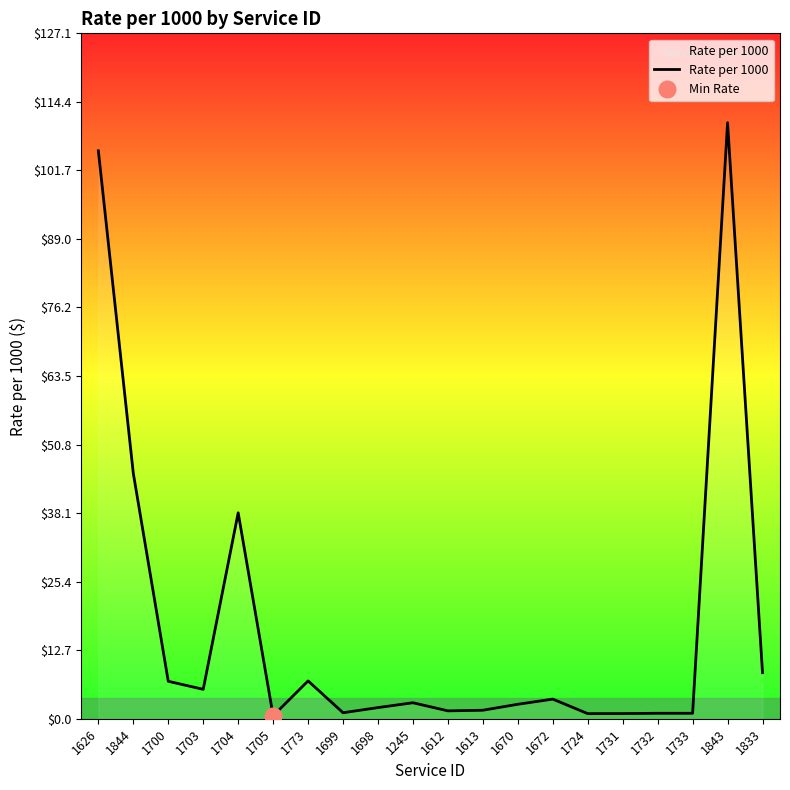

What is the sum of the values at 1773 and 1731?

8.0